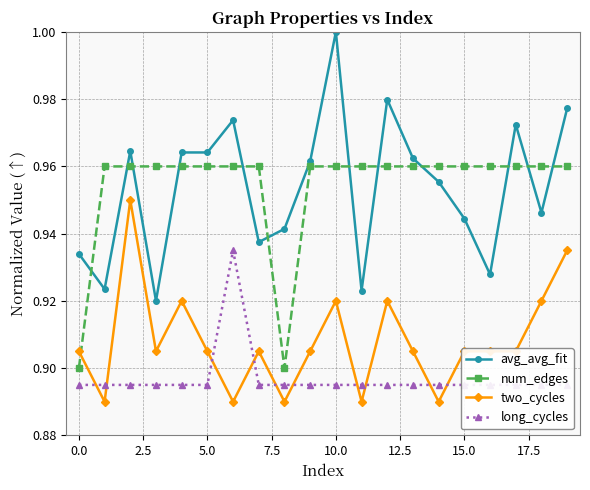

Reading right to left, what are all the values shown in this chart?

avg_avg_fit: 1.0	0.9	1.0	0.9	0.9	1.0	1.0	1.0	0.9	1.0	1.0	0.9	0.9	1.0	1.0	1.0	0.9	1.0	0.9	0.9
num_edges: 1.0	1.0	1.0	1.0	1.0	1.0	1.0	1.0	1.0	1.0	1.0	0.9	1.0	1.0	1.0	1.0	1.0	1.0	1.0	0.9
two_cycles: 0.9	0.9	0.9	0.9	0.9	0.9	0.9	0.9	0.9	0.9	0.9	0.9	0.9	0.9	0.9	0.9	0.9	0.9	0.9	0.9
long_cycles: 0.9	0.9	0.9	0.9	0.9	0.9	0.9	0.9	0.9	0.9	0.9	0.9	0.9	0.9	0.9	0.9	0.9	0.9	0.9	0.9